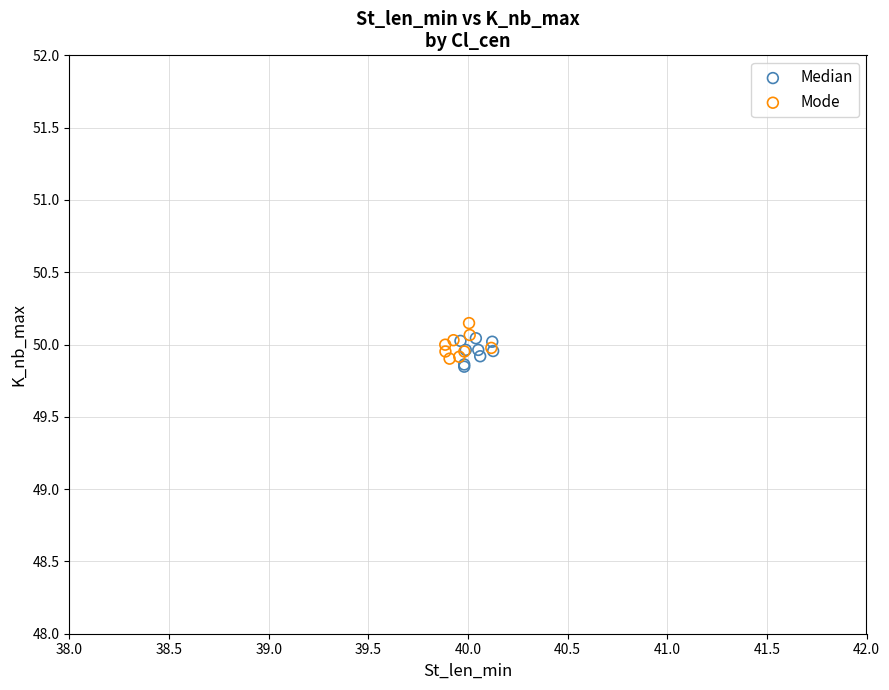

What are all the series names shown in the legend?

Median, Mode